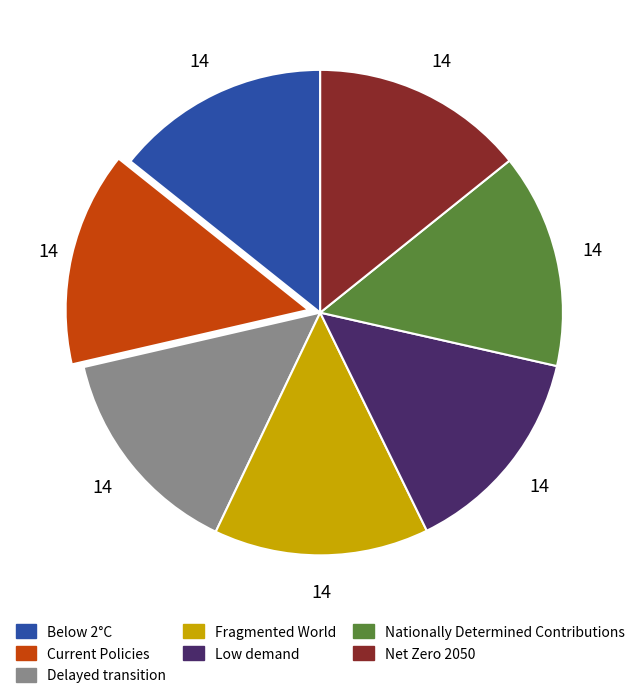

True or false: Net Zero 2050 accounts for 14% of the total.

True